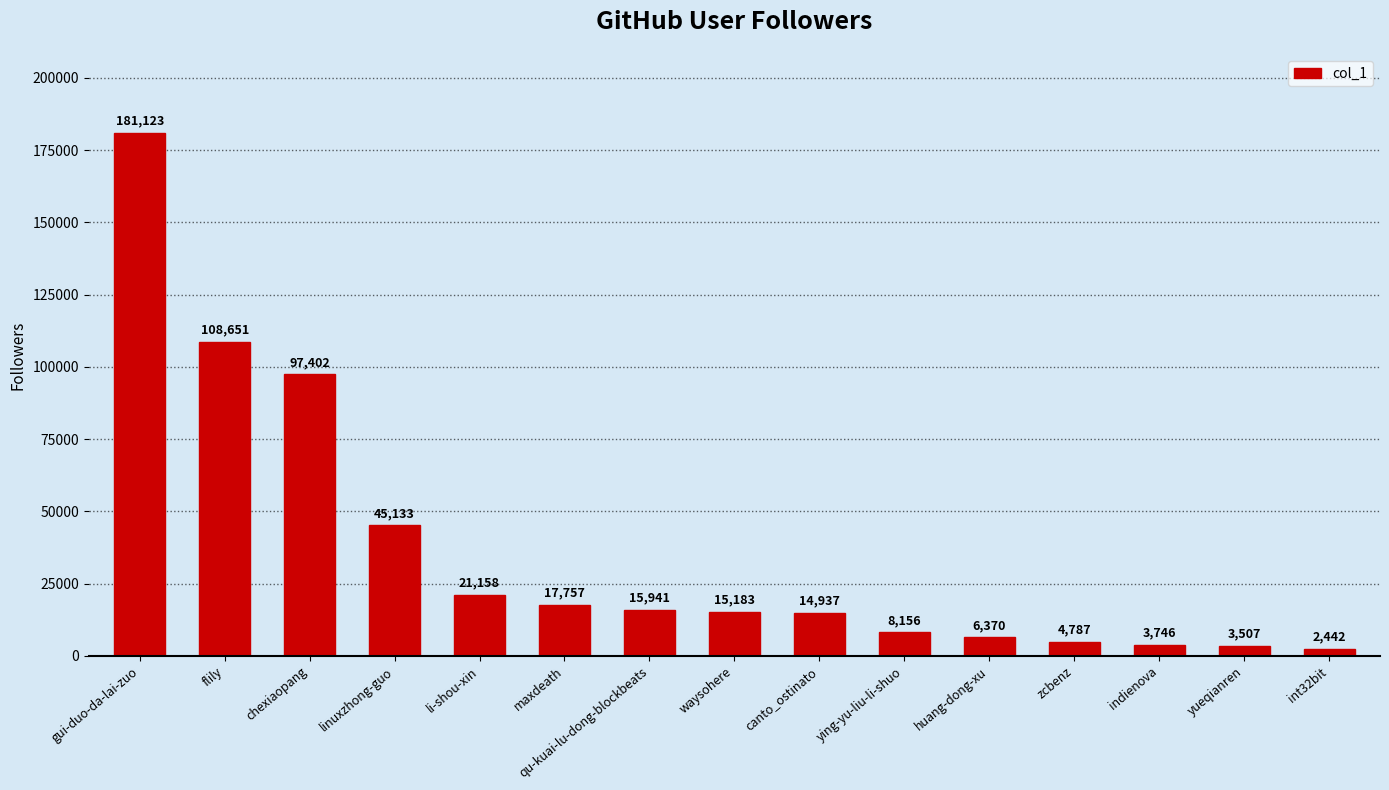

What is the greatest value displayed?

181123